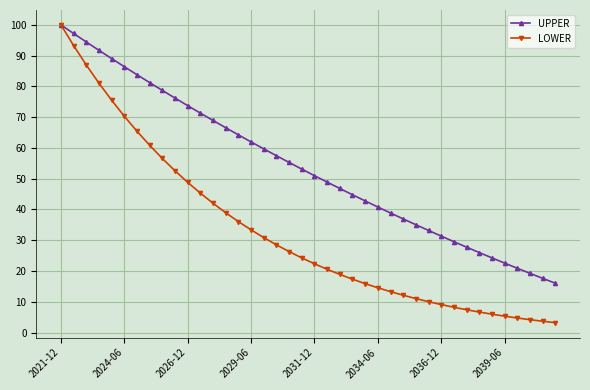

Rank the series by their average value, from highest to lowest.

UPPER, LOWER